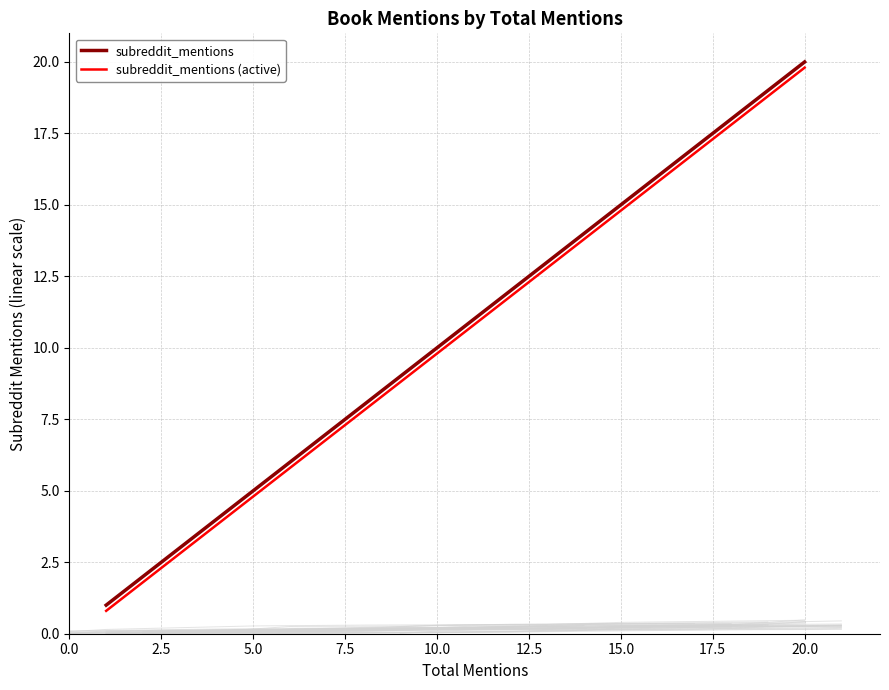

Which series changed the most between 0.0 and 5.0?

subreddit_mentions